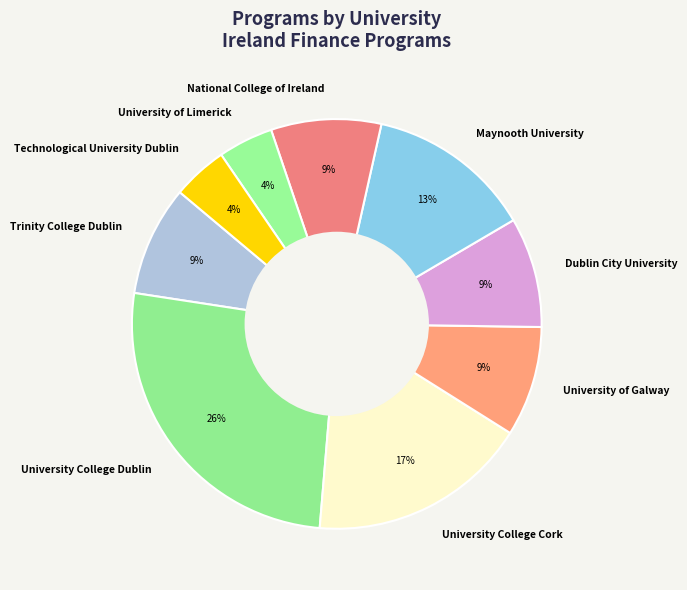

Does University College Cork account for over 50% of the chart?

No